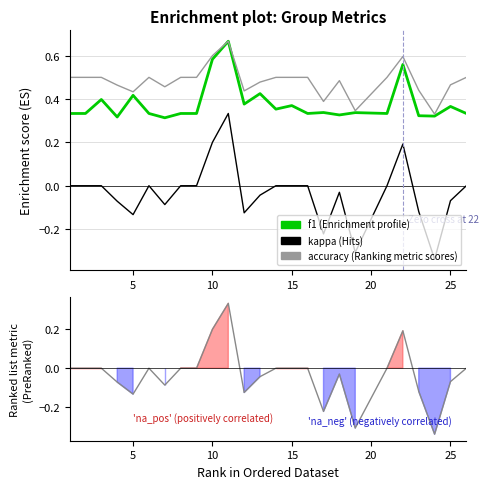

What is the value of the f1 point at the 6th from the left?

0.3